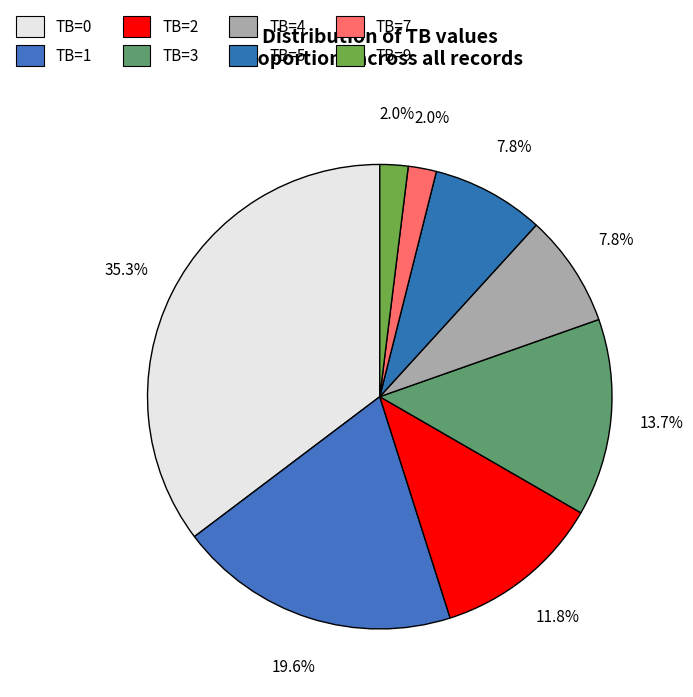

Rank the categories by value from lowest to highest.

TB=7, TB=9, TB=4, TB=5, TB=2, TB=3, TB=1, TB=0